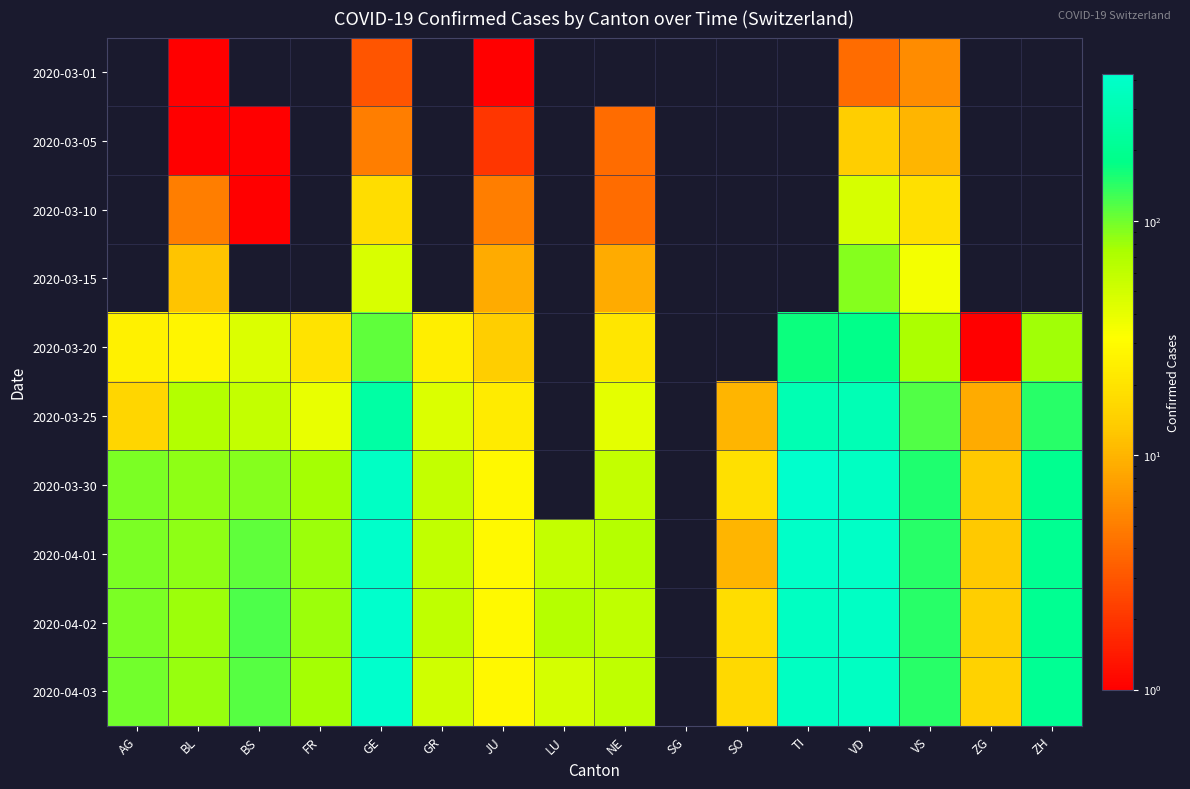

Reading left to right, transcribe all the data shown in this chart.

2020-03-01: AG=0	BL=1	BS=0	FR=0	GE=3	GR=0	JU=1	LU=0	NE=0	SG=0	SO=0	TI=0	VD=4	VS=6	ZG=0	ZH=0
2020-03-05: AG=0	BL=1	BS=1	FR=0	GE=5	GR=0	JU=2	LU=0	NE=4	SG=0	SO=0	TI=0	VD=14	VS=10	ZG=0	ZH=0
2020-03-10: AG=0	BL=5	BS=1	FR=0	GE=18	GR=0	JU=5	LU=0	NE=4	SG=0	SO=0	TI=0	VD=48	VS=19	ZG=0	ZH=0
2020-03-15: AG=0	BL=12	BS=0	FR=0	GE=46	GR=0	JU=9	LU=0	NE=9	SG=0	SO=0	TI=0	VD=90	VS=35	ZG=0	ZH=0
2020-03-20: AG=25	BL=27	BS=45	FR=20	GE=109	GR=24	JU=14	LU=0	NE=21	SG=0	SO=0	TI=168	VD=182	VS=73	ZG=1	ZH=78
2020-03-25: AG=16	BL=68	BS=58	FR=39	GE=258	GR=45	JU=23	LU=0	NE=41	SG=0	SO=10	TI=306	VD=314	VS=118	ZG=9	ZH=146
2020-03-30: AG=94	BL=86	BS=90	FR=77	GE=382	GR=58	JU=28	LU=0	NE=57	SG=0	SO=19	TI=415	VD=374	VS=152	ZG=13	ZH=197
2020-04-01: AG=94	BL=86	BS=108	FR=81	GE=406	GR=59	JU=29	LU=57	NE=66	SG=0	SO=10	TI=396	VD=388	VS=145	ZG=13	ZH=203
2020-04-02: AG=94	BL=81	BS=119	FR=80	GE=424	GR=60	JU=29	LU=66	NE=61	SG=0	SO=18	TI=374	VD=379	VS=145	ZG=14	ZH=200
2020-04-03: AG=100	BL=82	BS=115	FR=77	GE=424	GR=51	JU=28	LU=49	NE=61	SG=0	SO=17	TI=370	VD=370	VS=145	ZG=15	ZH=207